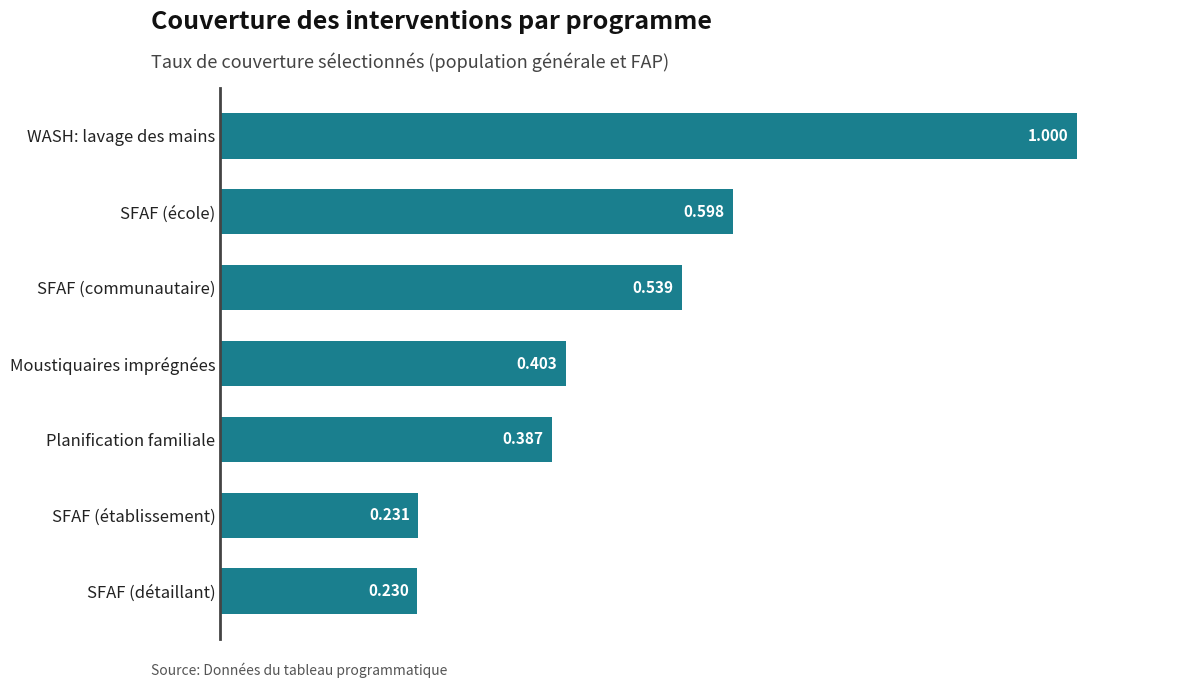

At which label is the value closest to 0?

SFAF (détaillant)